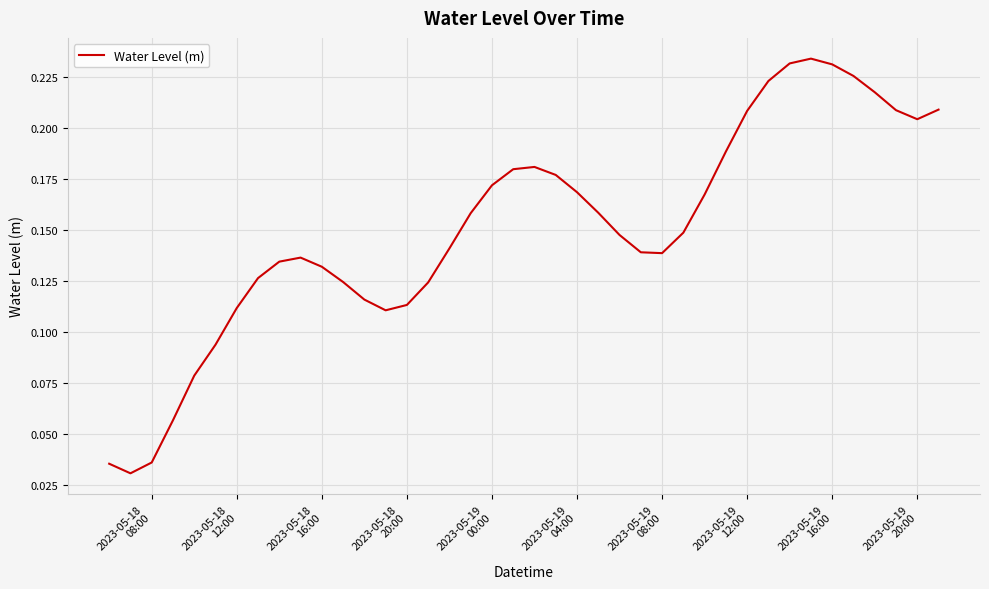

How many lines are shown in the chart?

1